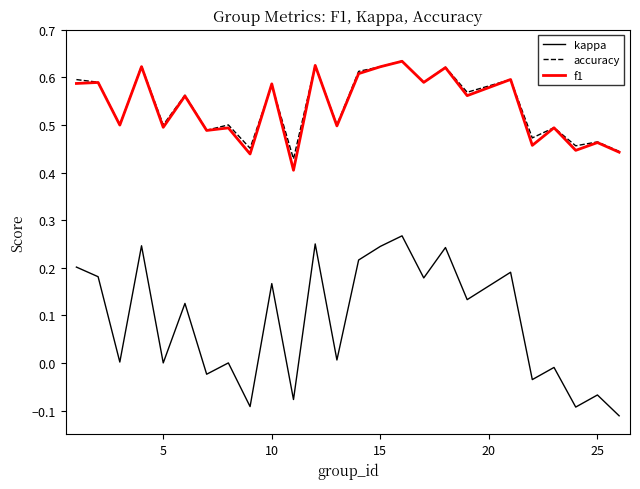

True or false: f1 and kappa intersect in this chart.

False